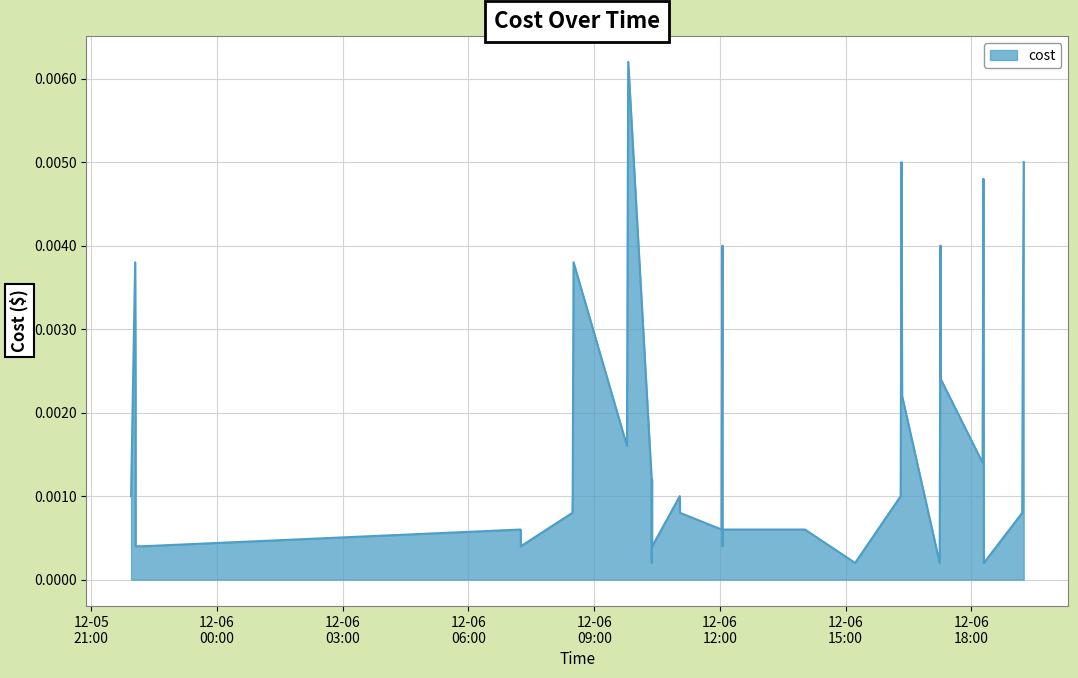

Count the number of categories in the chart.

40